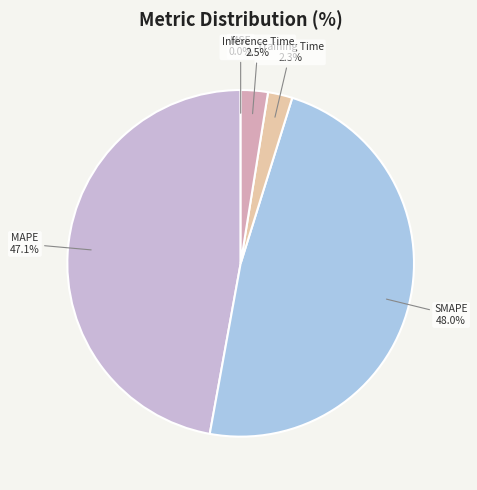

Which slice is the largest?

SMAPE